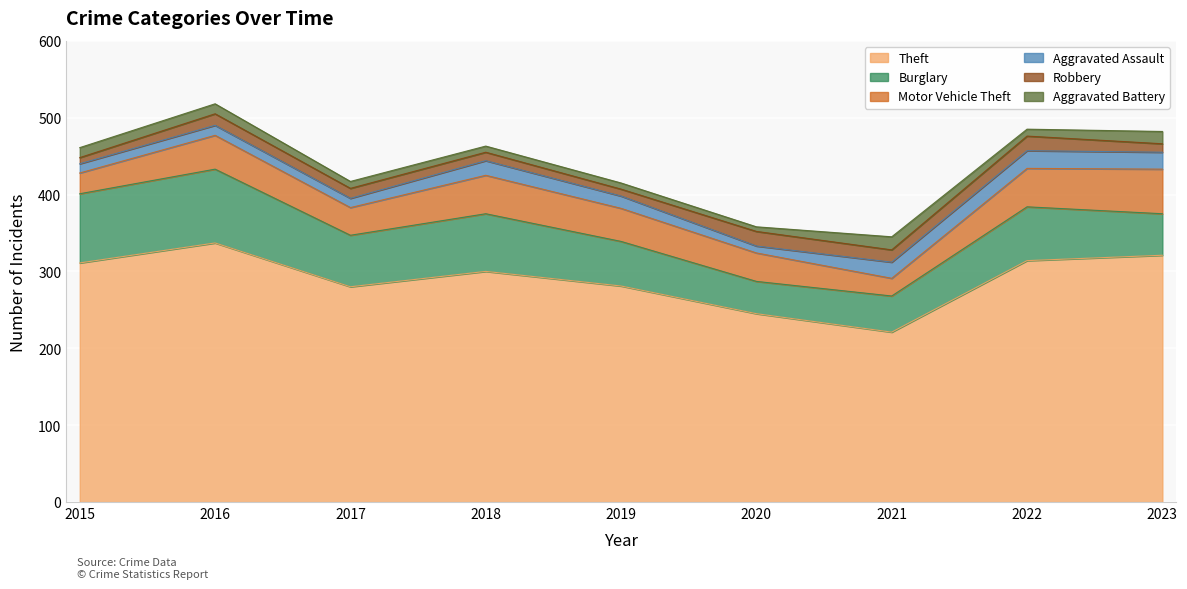

At which label does Aggravated Battery reach its minimum?

2020